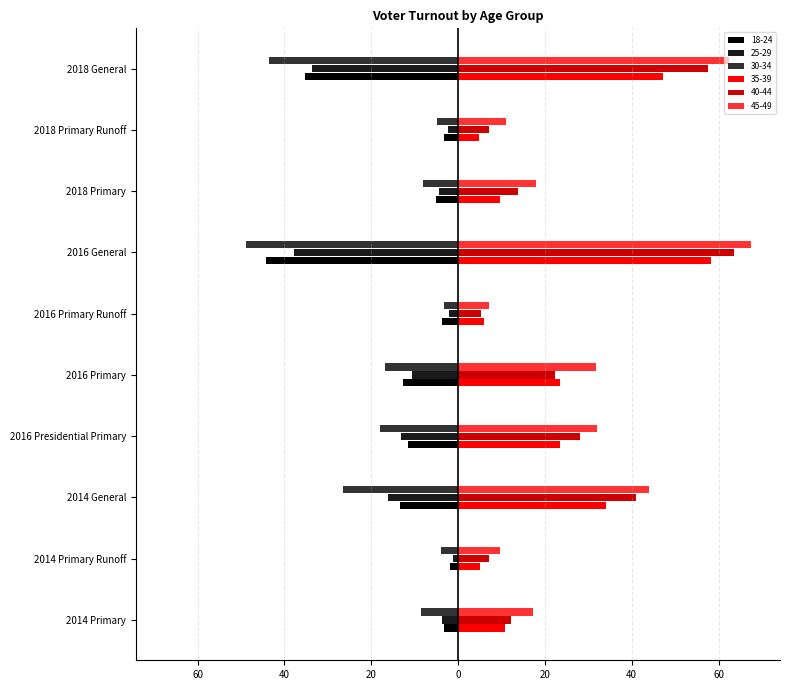

What are all the series names shown in the legend?

18-24, 25-29, 30-34, 35-39, 40-44, 45-49